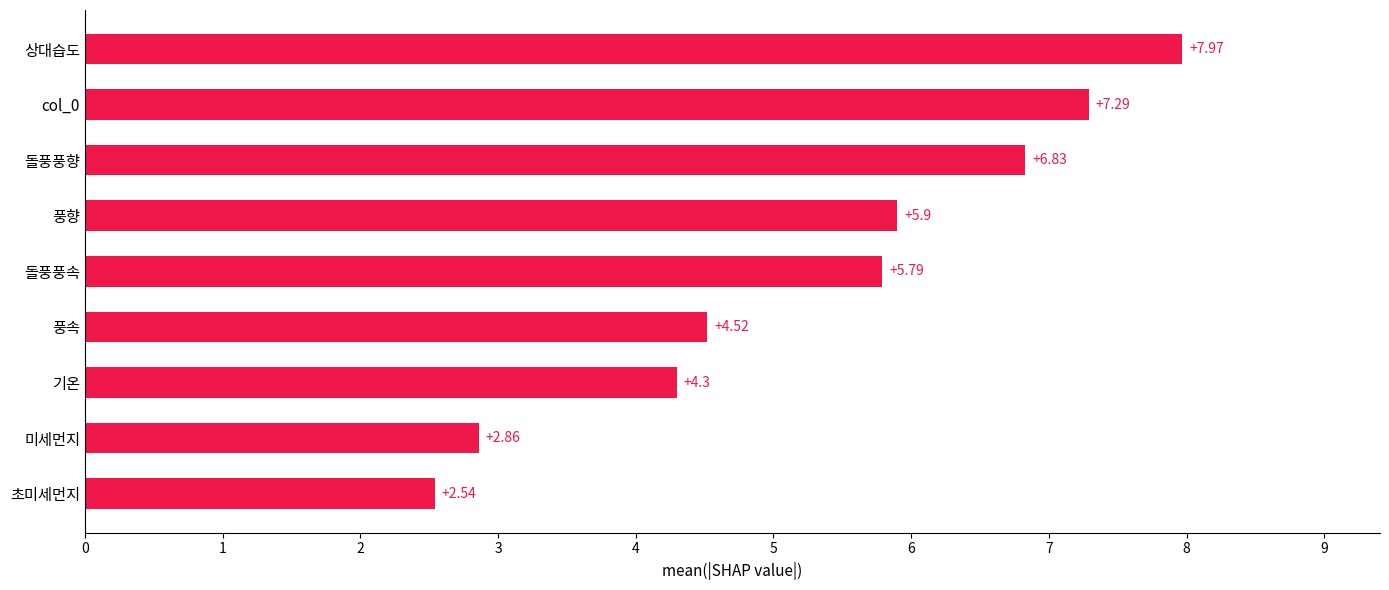

Rank the categories by value from lowest to highest.

초미세먼지, 미세먼지, 기온, 풍속, 돌풍풍속, 풍향, 돌풍풍향, col_0, 상대습도